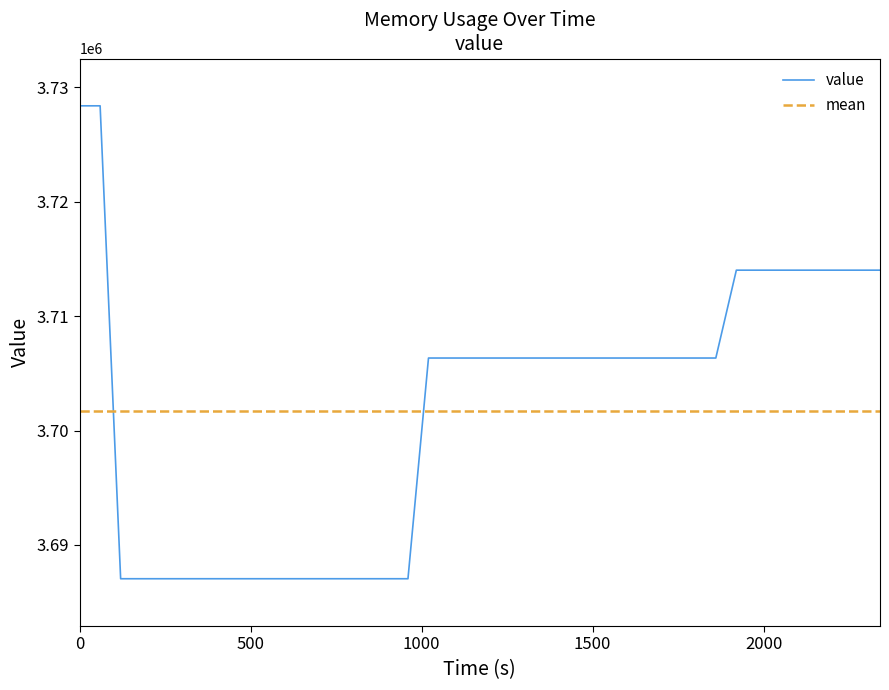

What is the maximum value for value?

3728392.7